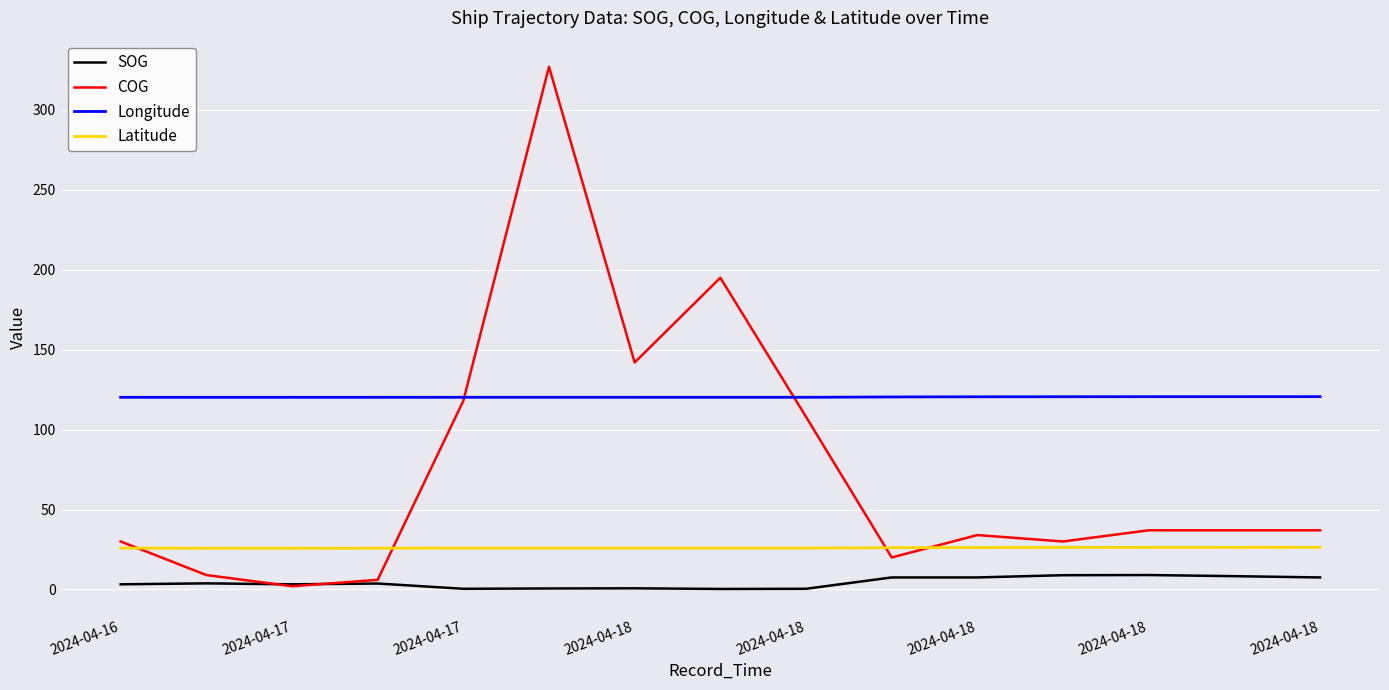

What is the difference between the second highest and minimum values in the COG series?

193.0